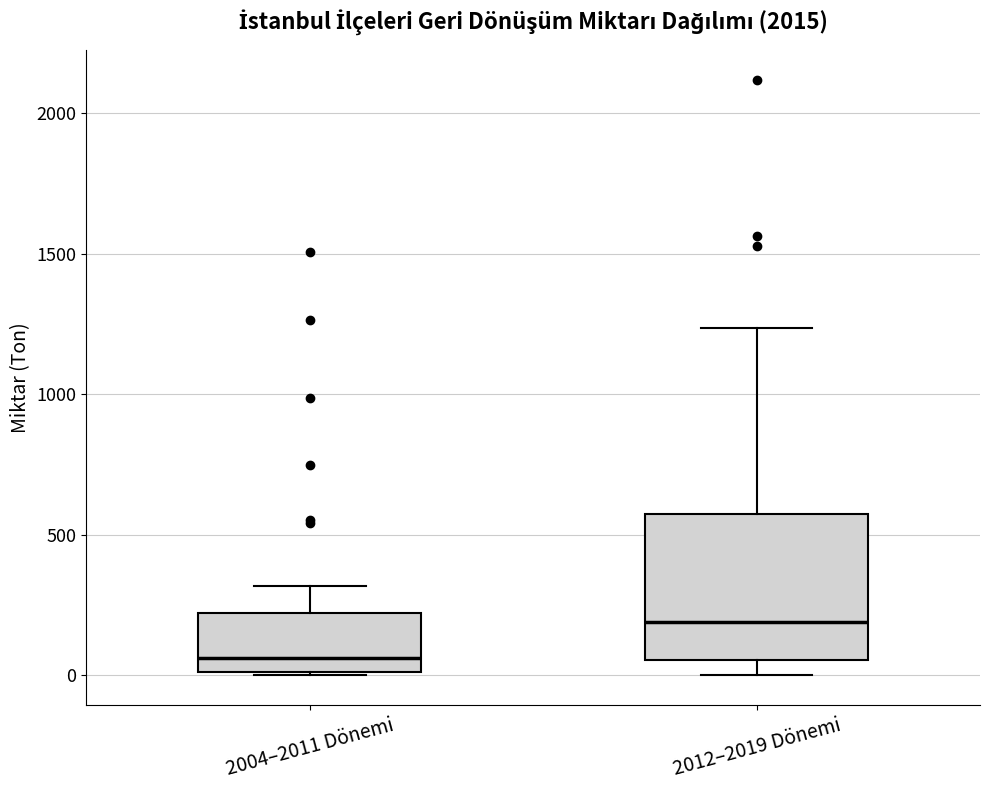

Which box is the tallest, from its lower edge to its upper edge?

2012–2019 Dönemi